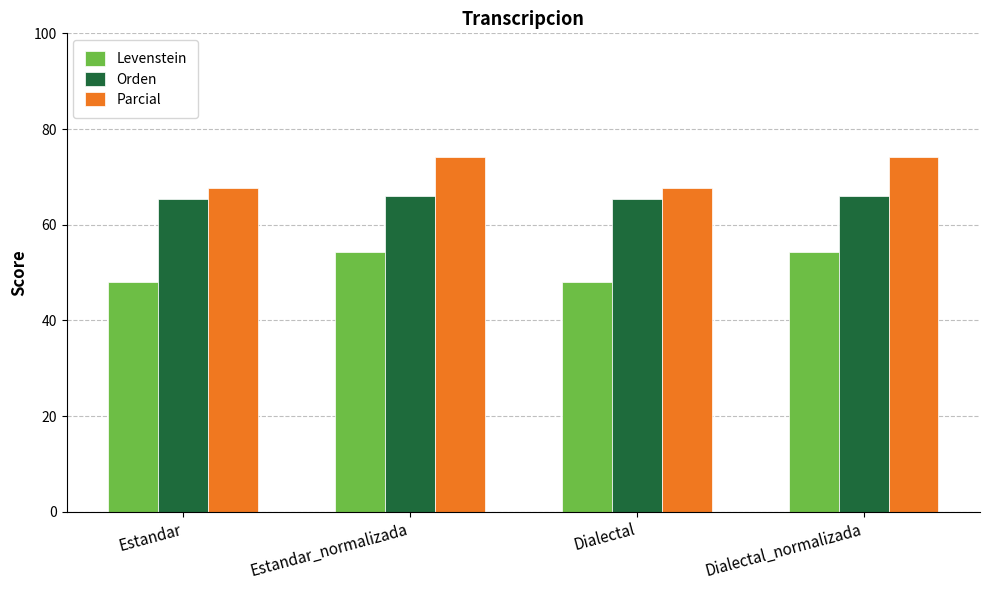

How many series are shown in this chart?

3